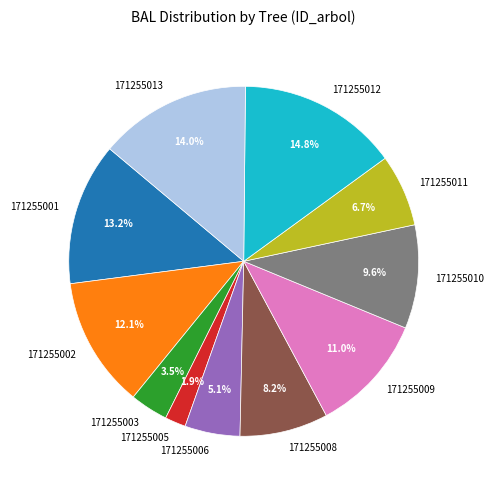

Which has a higher value, 171255001 or 171255012?

171255012